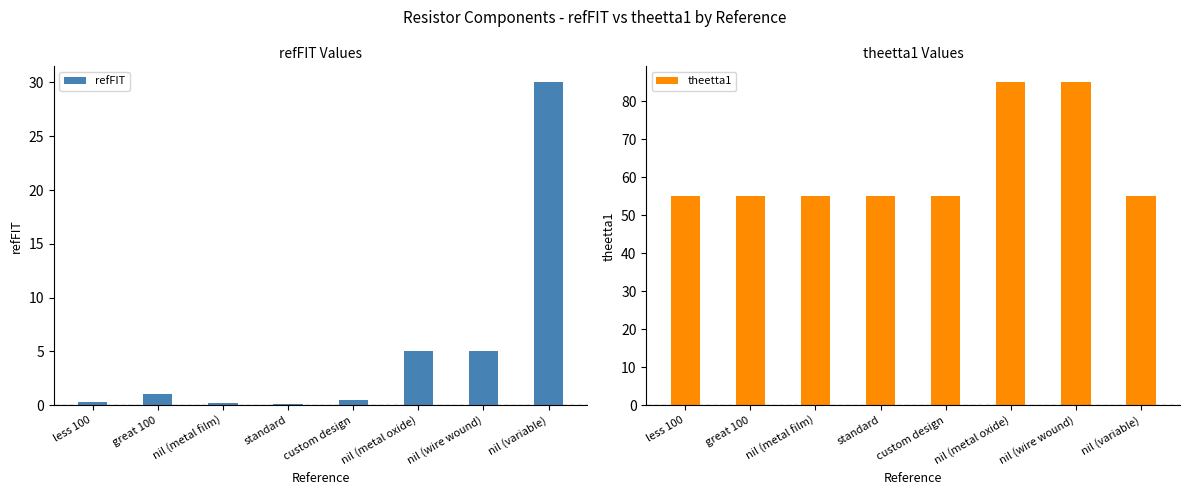

True or false: theetta1 has a value of 55.0 at great 100.

True